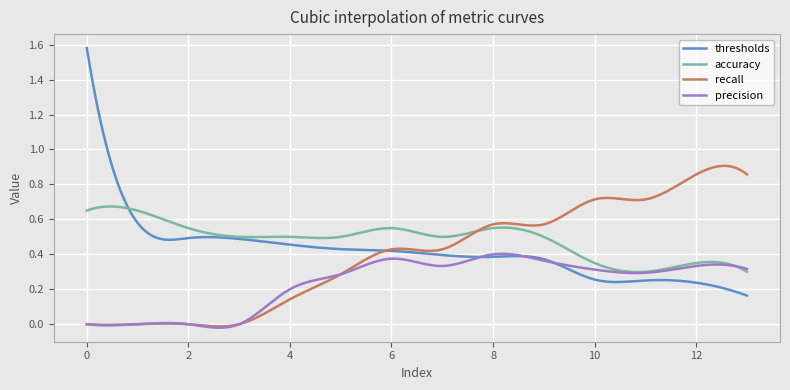

True or false: recall and thresholds intersect in this chart.

True